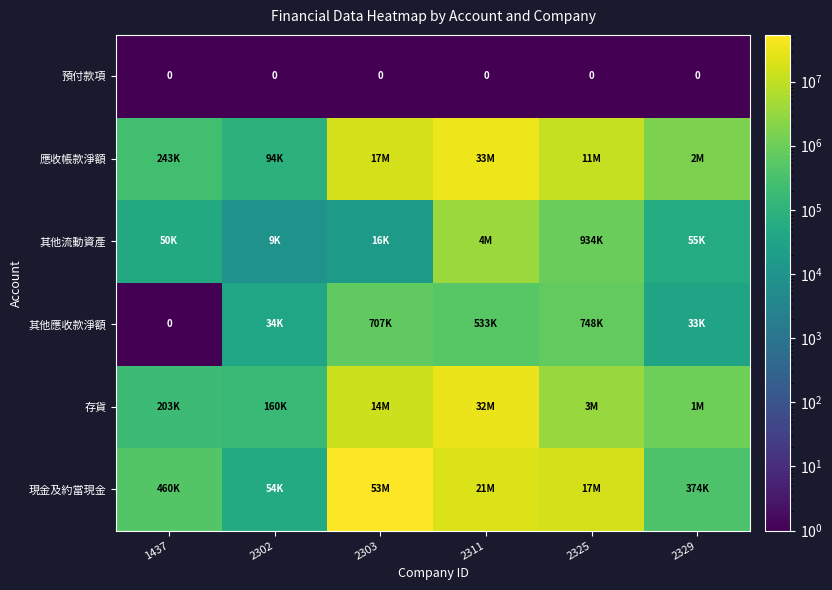

Which series has the largest total across all categories?

現金及約當現金